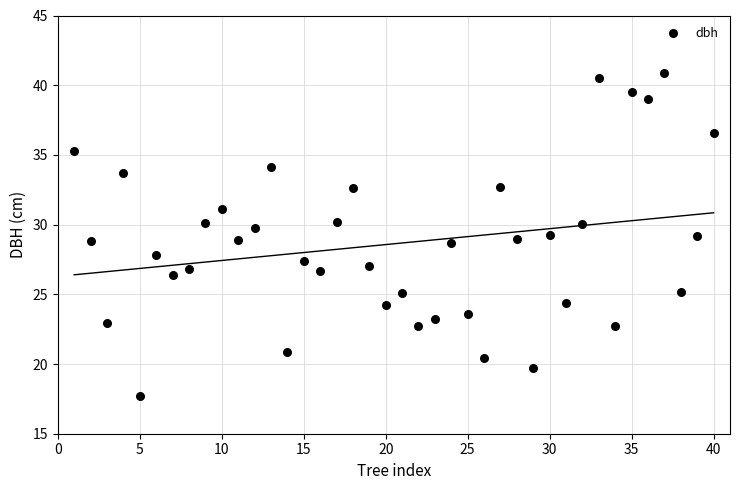

What is the range of Y values (max minus min)?

23.2